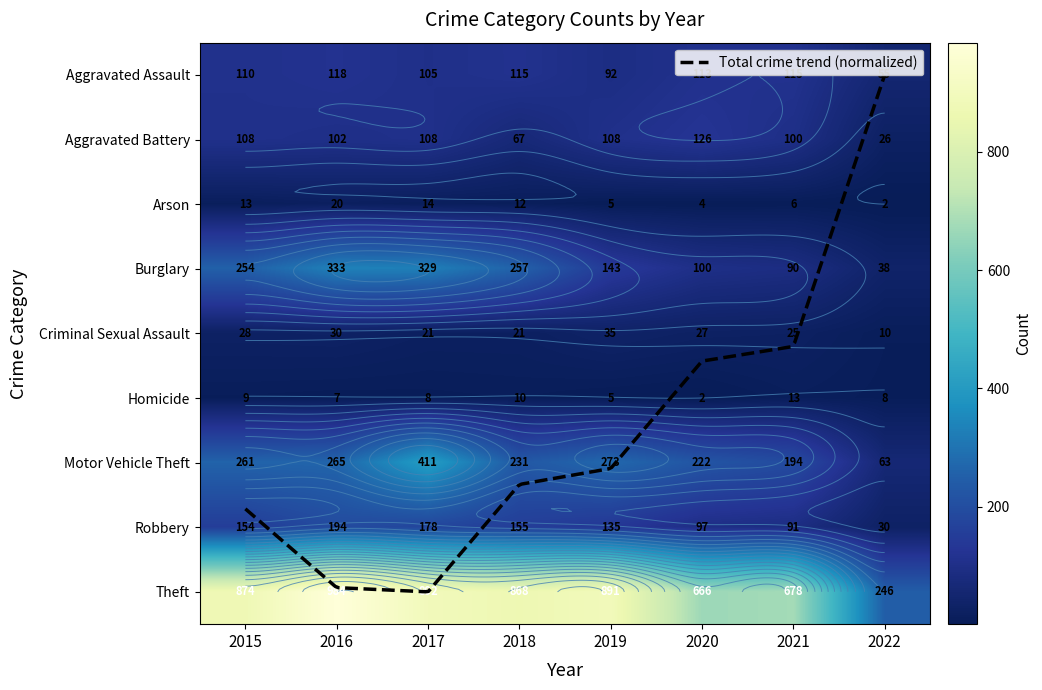

What is the sum of the Motor Vehicle Theft values at 2015 and 2017?

672